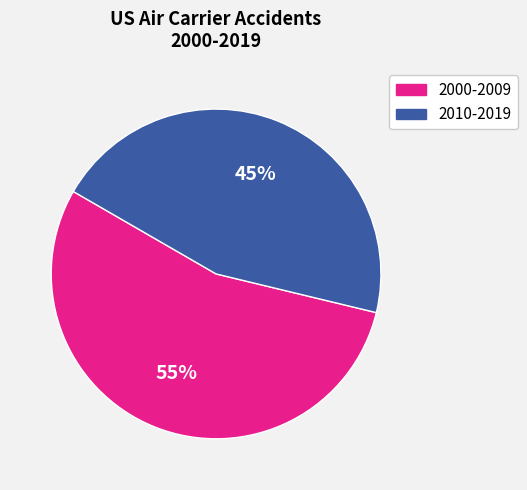

What is the ratio of the value at 2010-2019 to the value at 2000-2009?

0.8